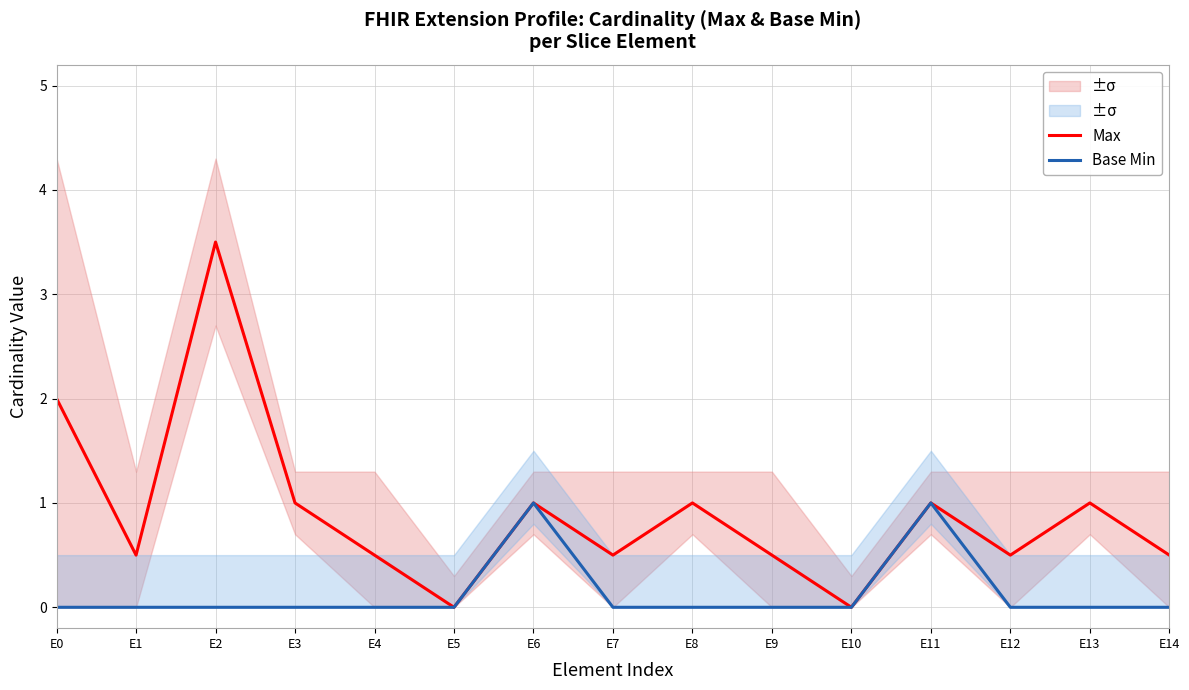

At E11, list the series in order from smallest to largest.

Max, Base Min